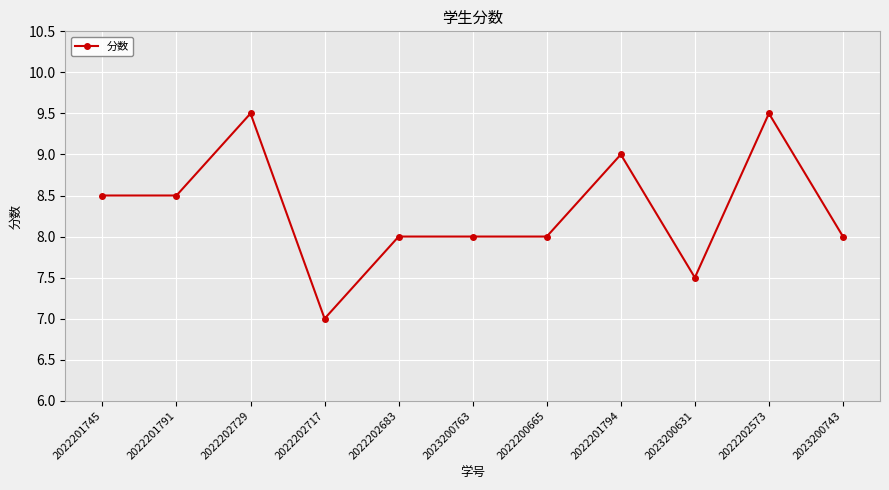

Which has a higher value, 2023200743 or 2022201791?

2022201791